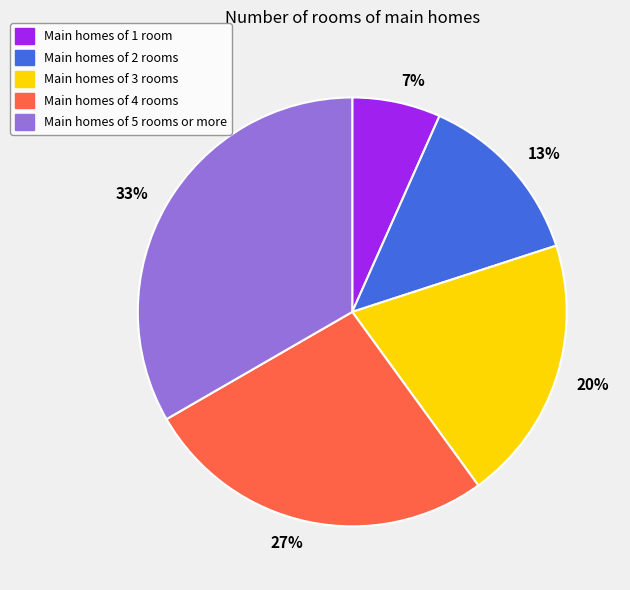

Is Main homes of 2 rooms the majority of the pie?

No